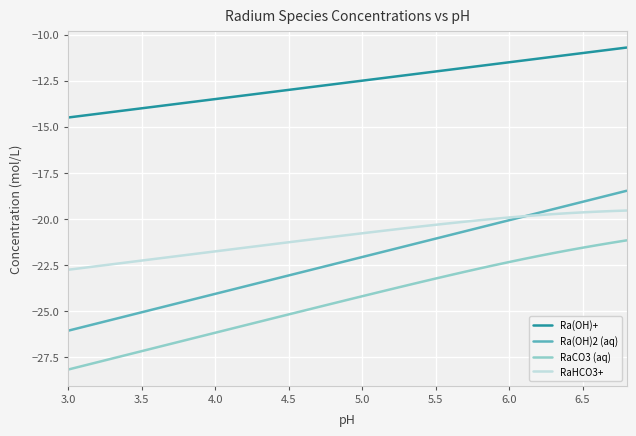

What is the minimum value for RaCO3 (aq)?

-28.2